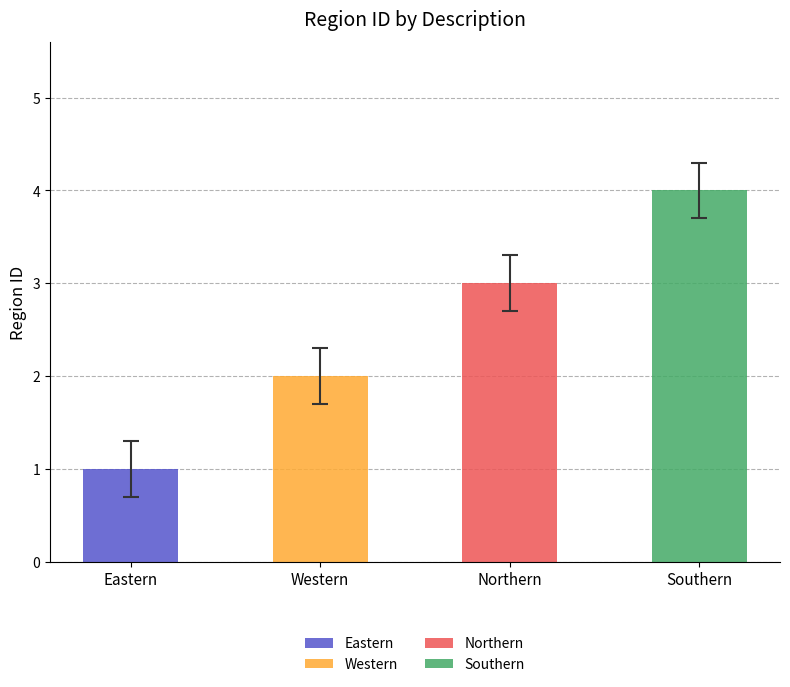

At which category does the chart reach its peak across all series?

Southern